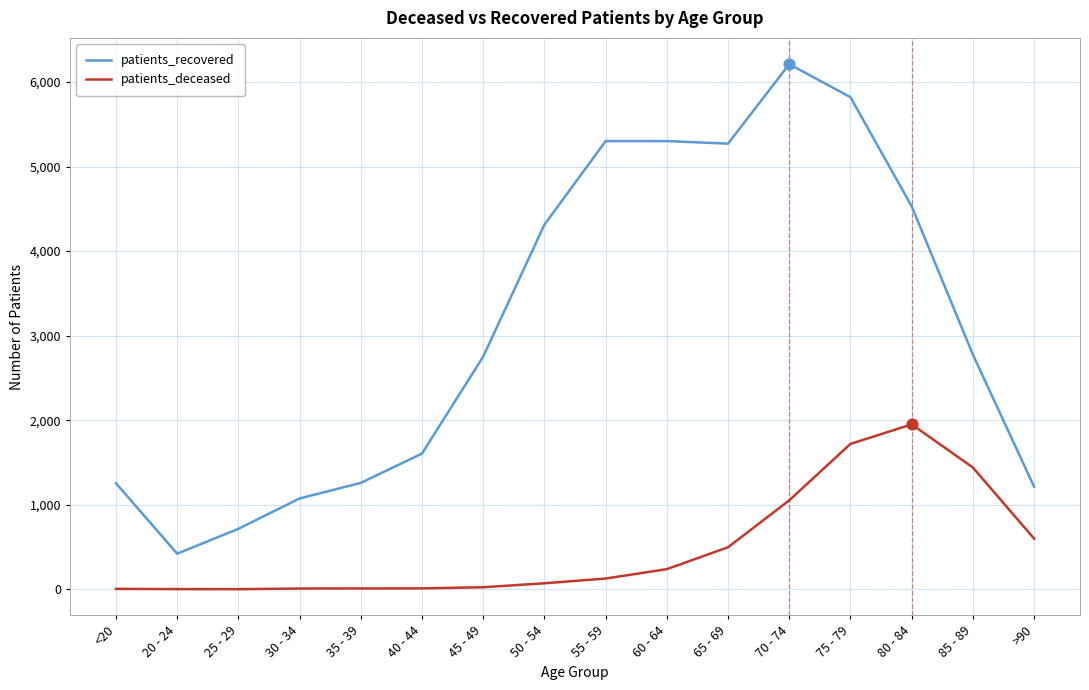

What is the total value across all series at 20 - 24?

425